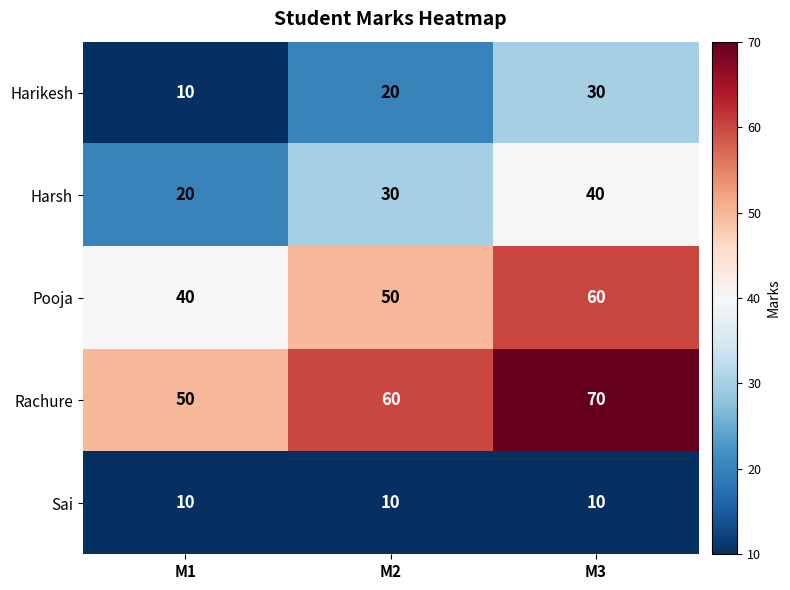

The value of Sai at M1 is 4. True or false?

False